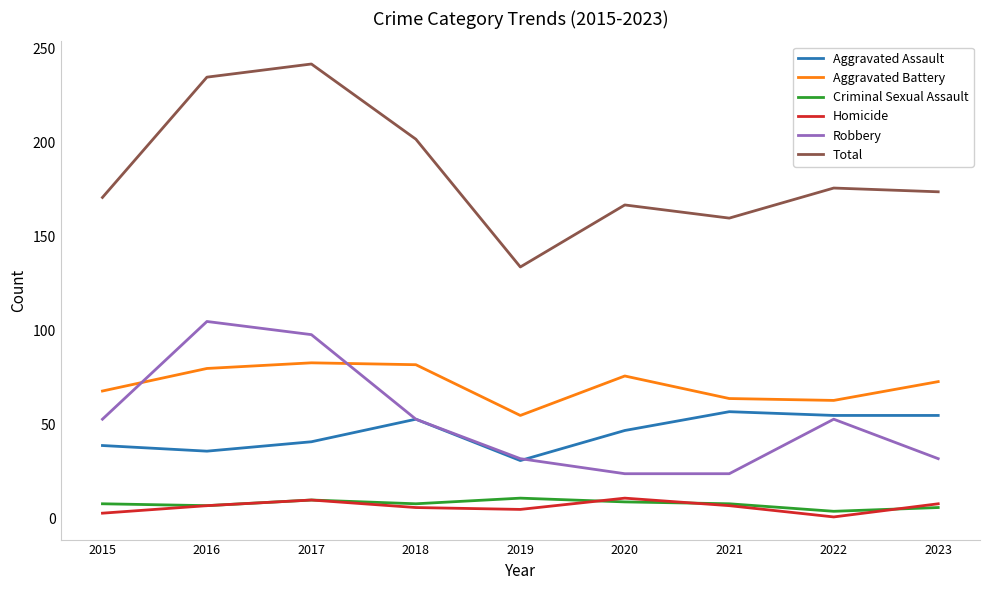

What is the approximate value of Total at 2020?

167